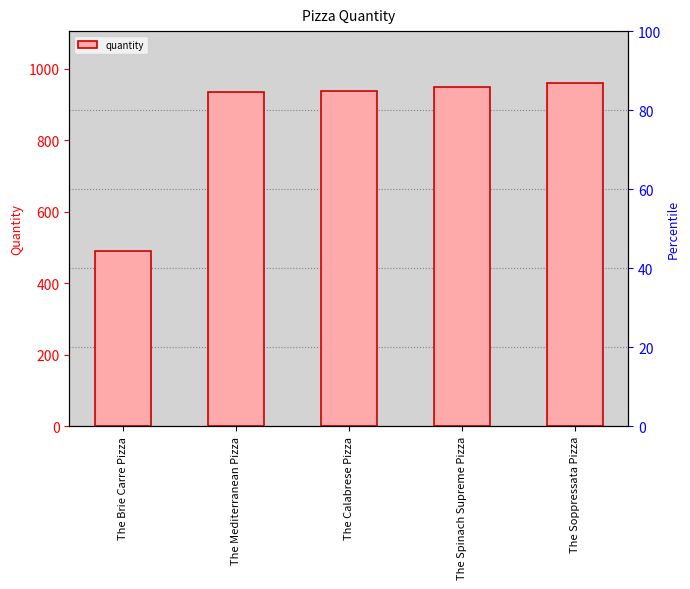

Does the chart contain stacked bars?

No